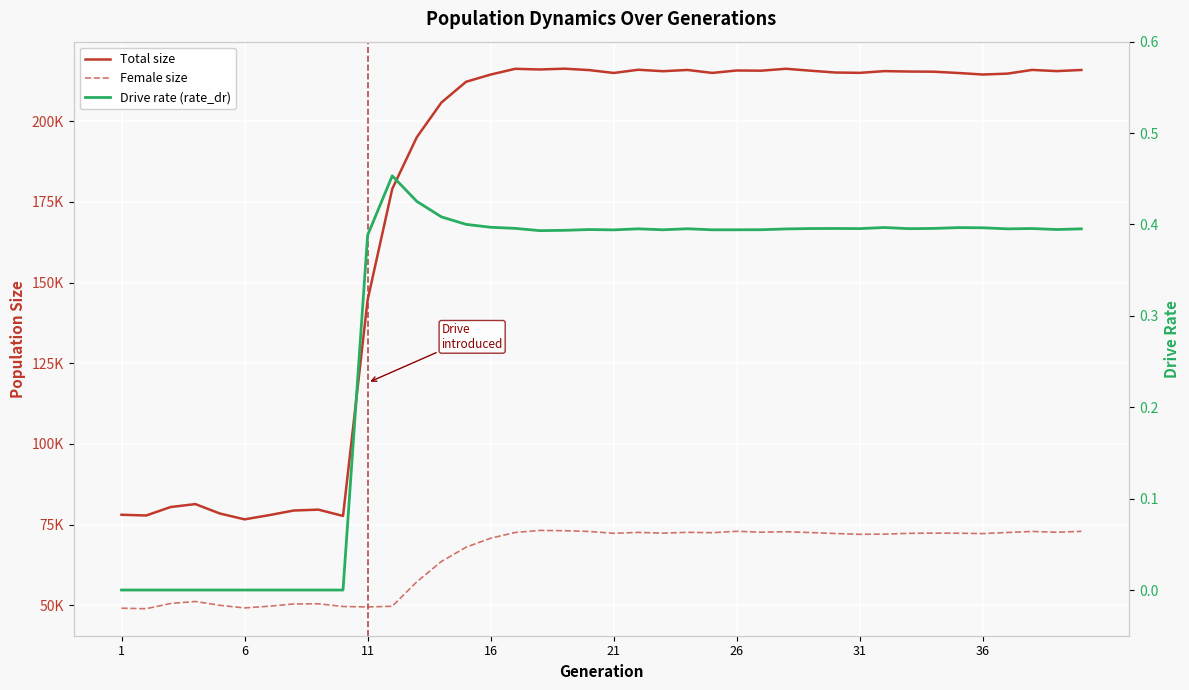

How many values in the Total size series exceed 214981?

19